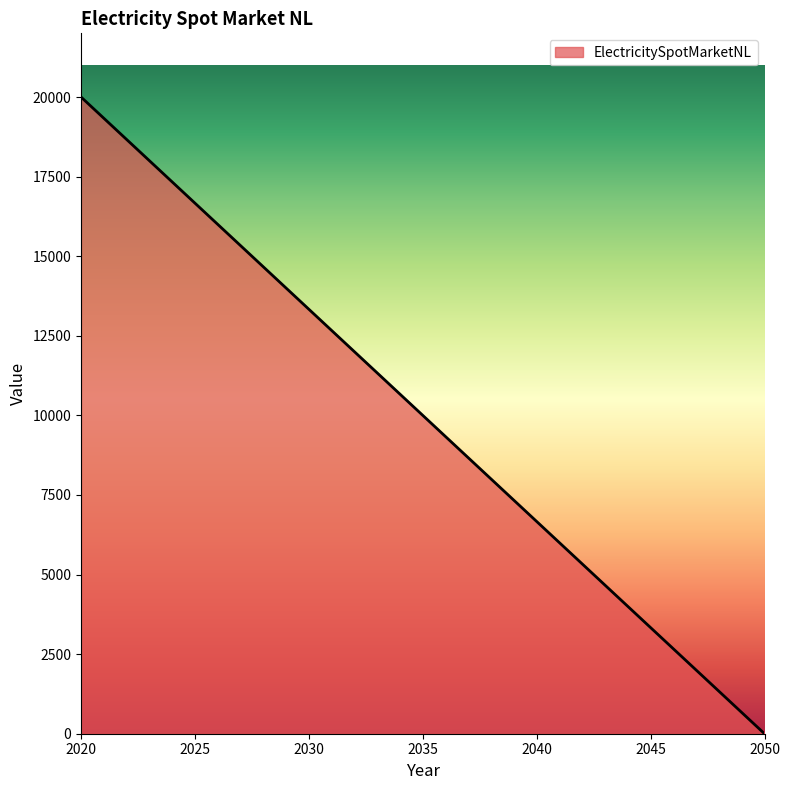

Which has a higher value, 2020 or 2050?

2020